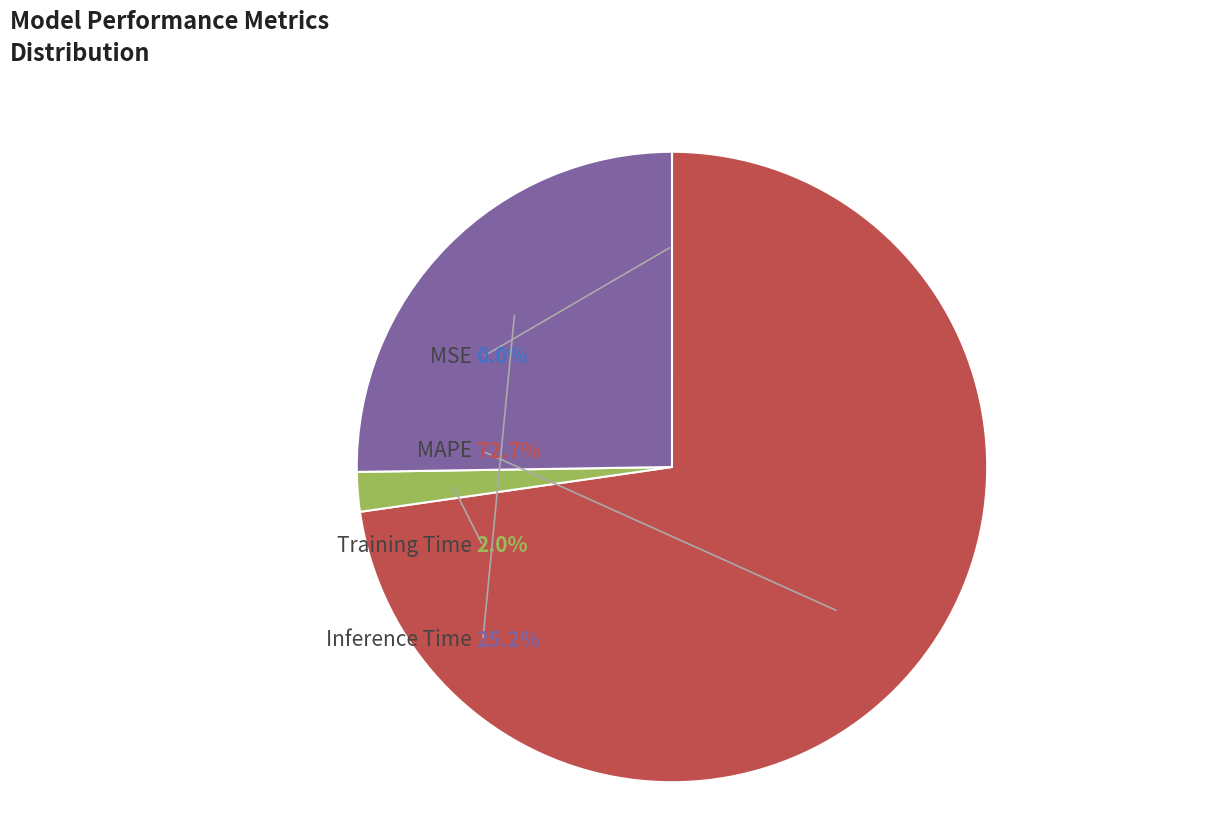

Count the number of slices in the pie.

4